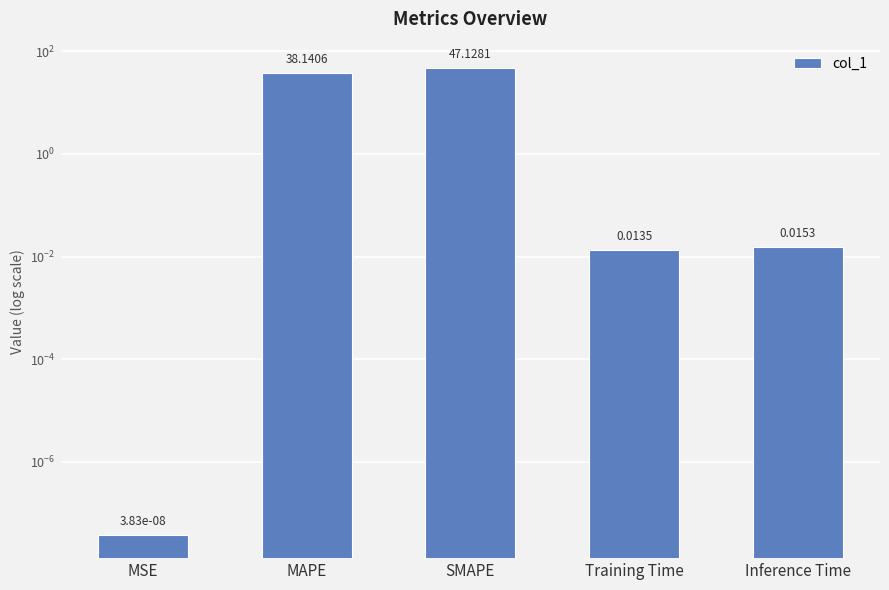

List the labels in order of value, smallest first.

MSE, Training Time, Inference Time, MAPE, SMAPE